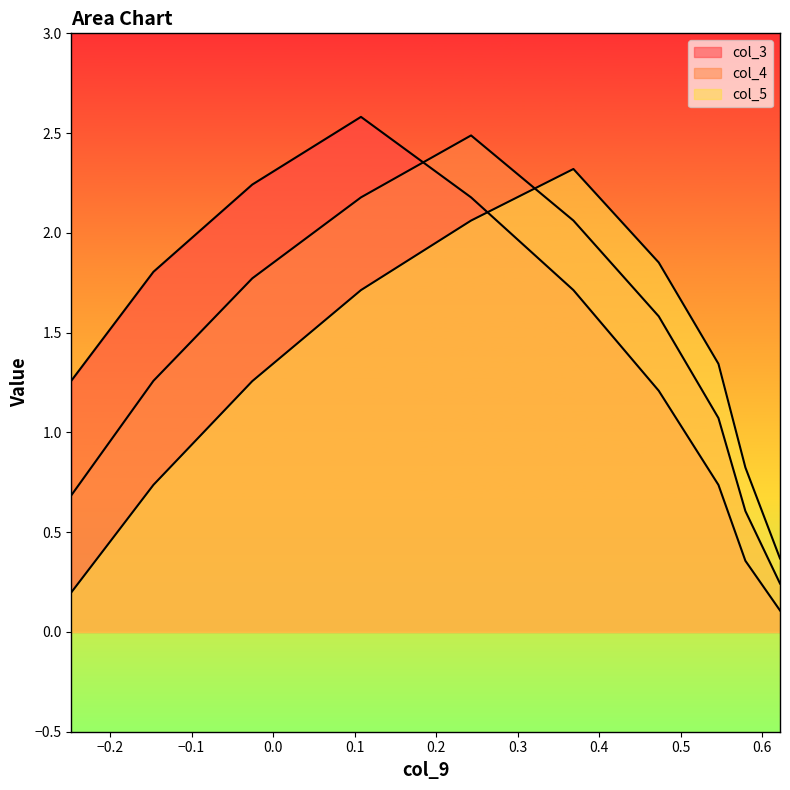

What is the average value of the col_4 series?

1.4